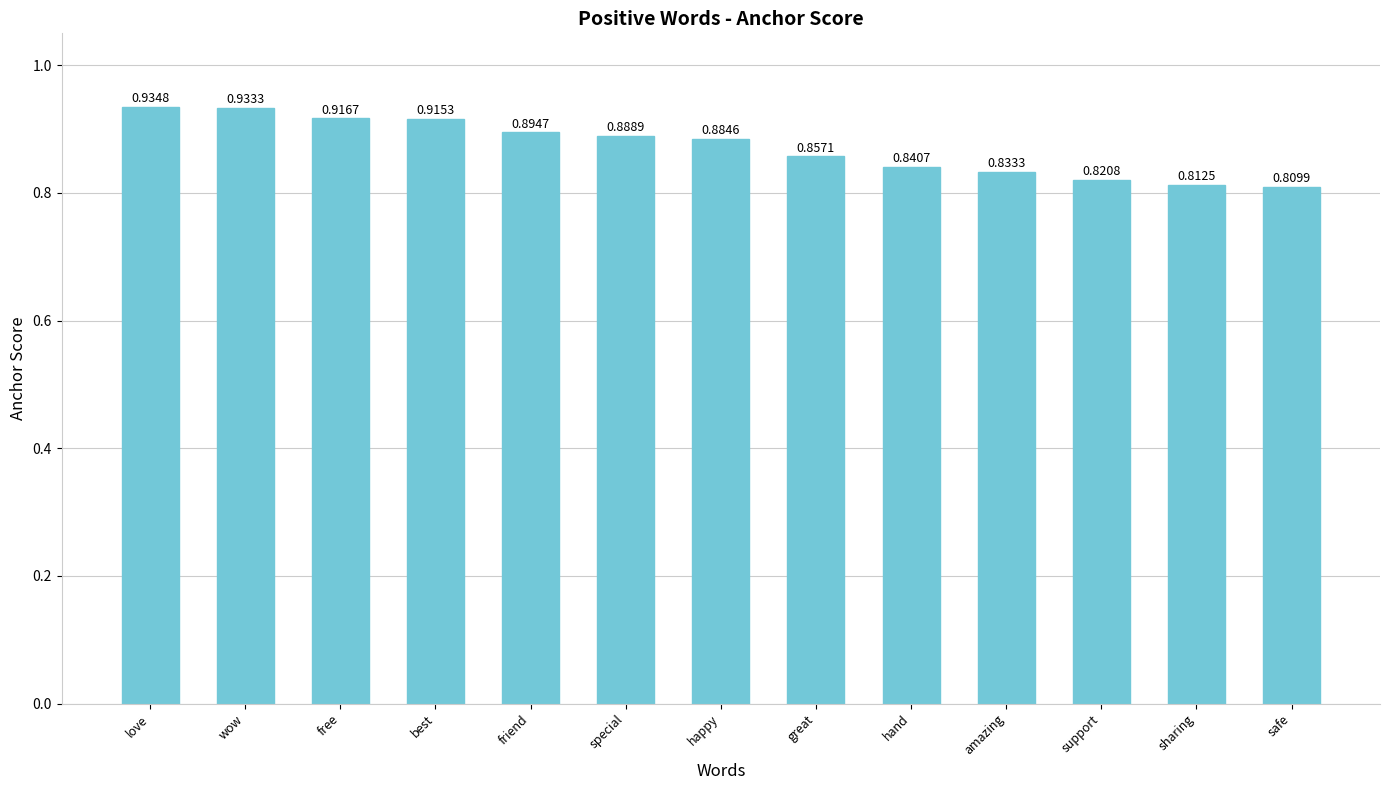

How many data points does each series have?

13